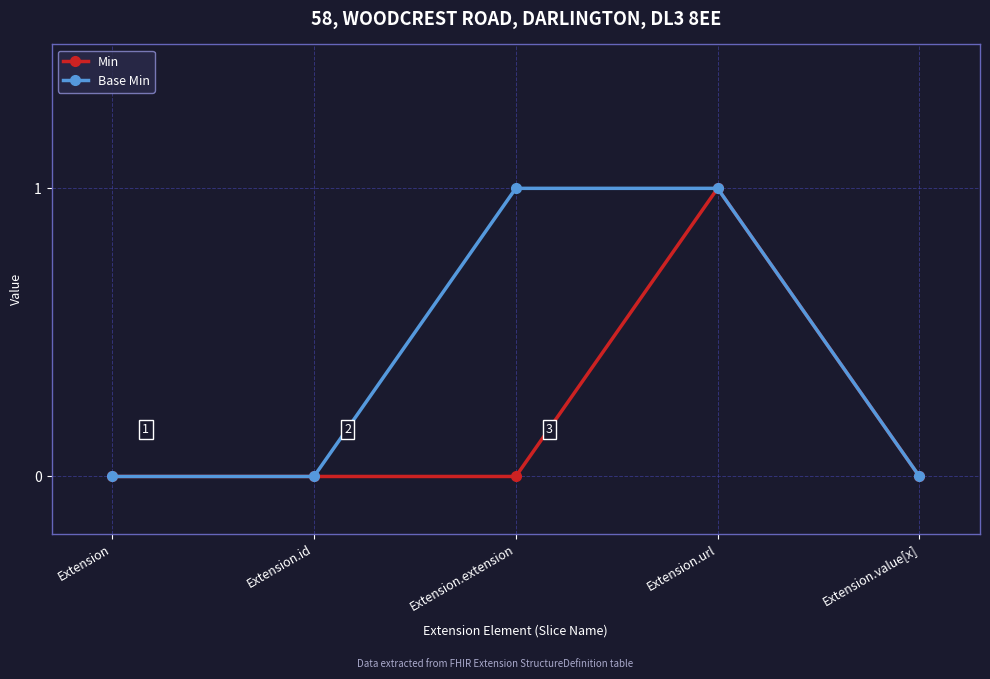

Which series changed the most between Extension.extension and Extension.value[x]?

Base Min